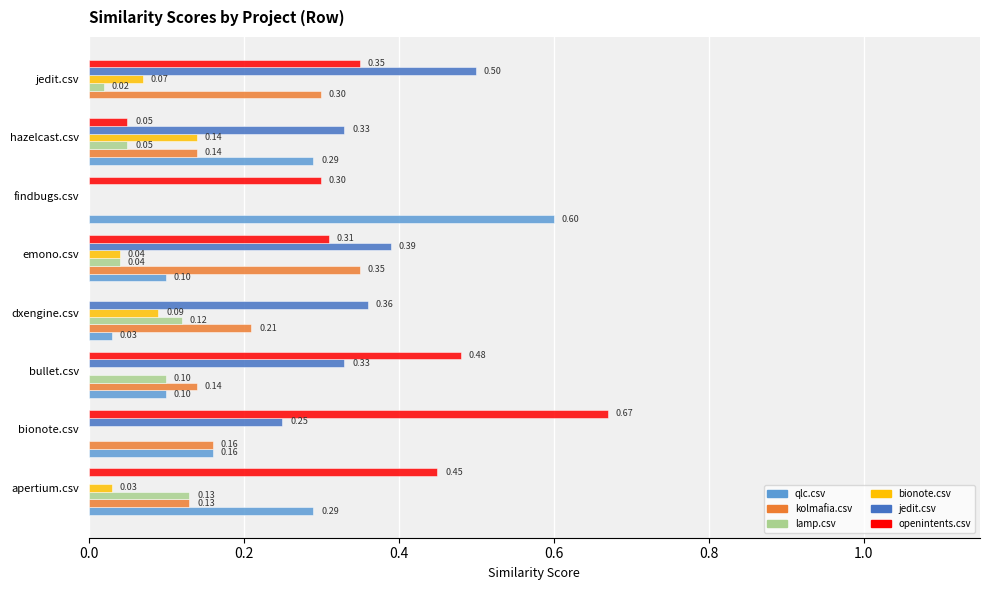

How many lamp.csv values are between 0 and 1?

8